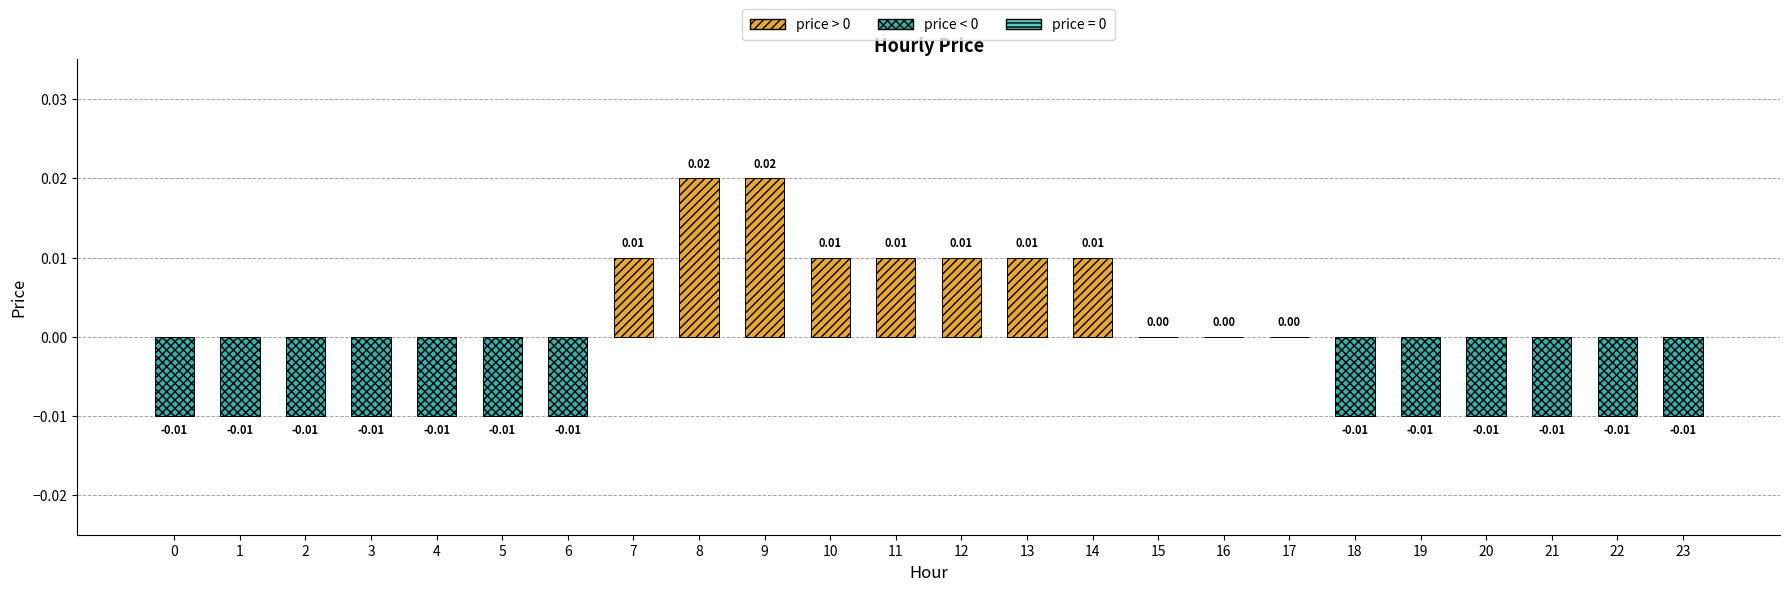

How many data points are less than 0?

13